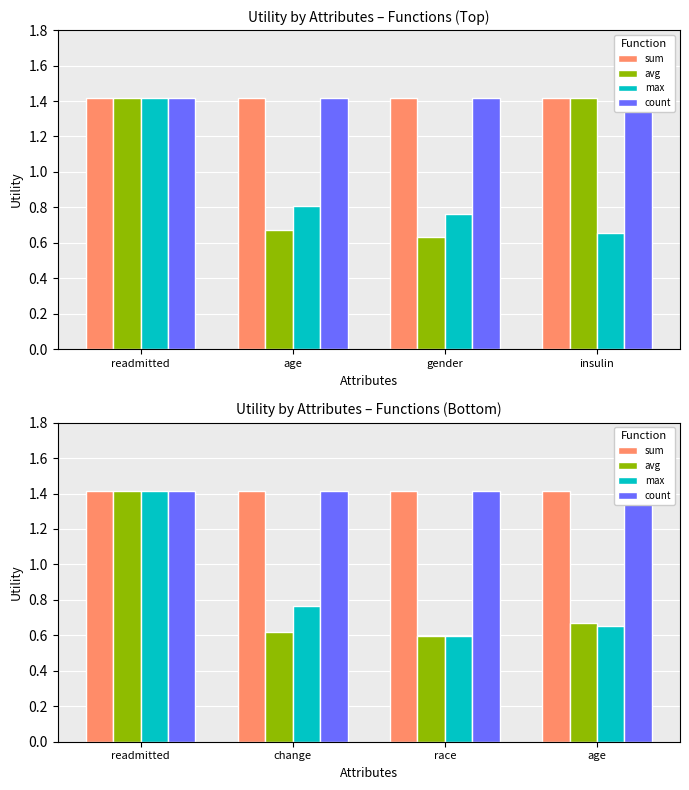

What is the value of the sum bar at the 1st from the left?

1.4